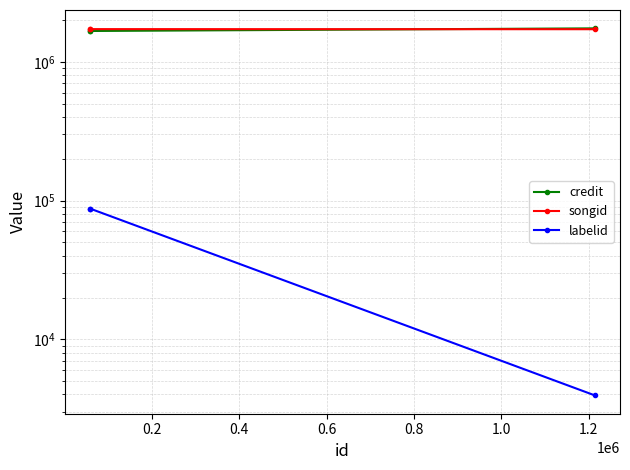

Reading left to right, transcribe all the data shown in this chart.

credit: 1671960	1671960	1746706
songid: 1724583	1724583	1721738
labelid: 87473	87473	3942